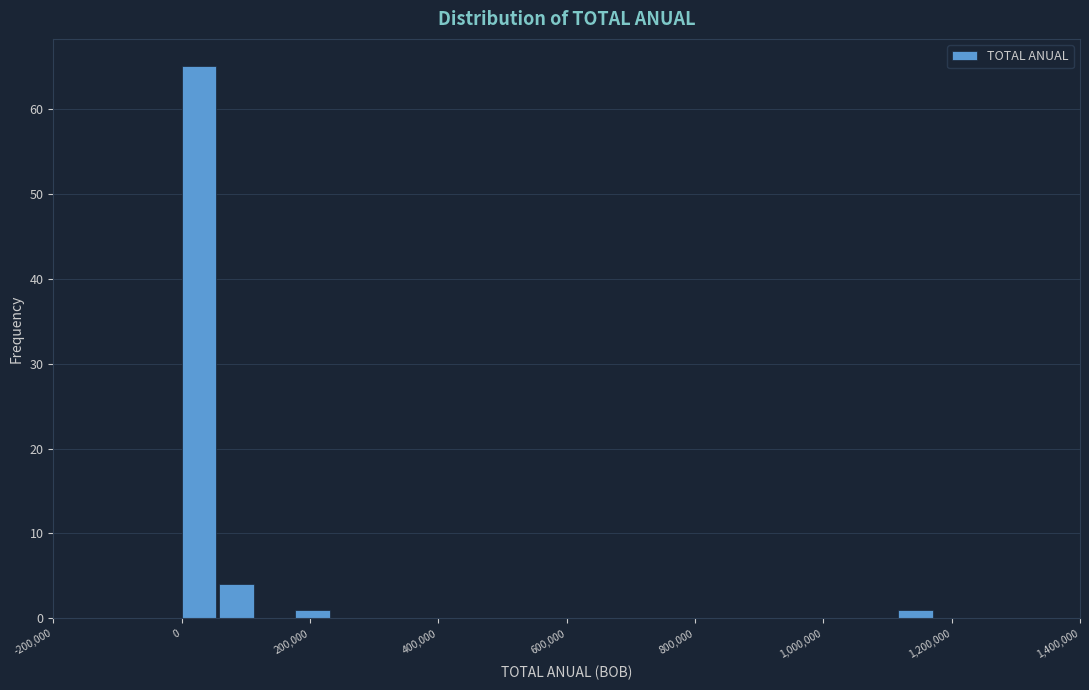

Around what value on the x-axis is the tallest bar? Give the approximate position of its centre, as read against the axis.

20000